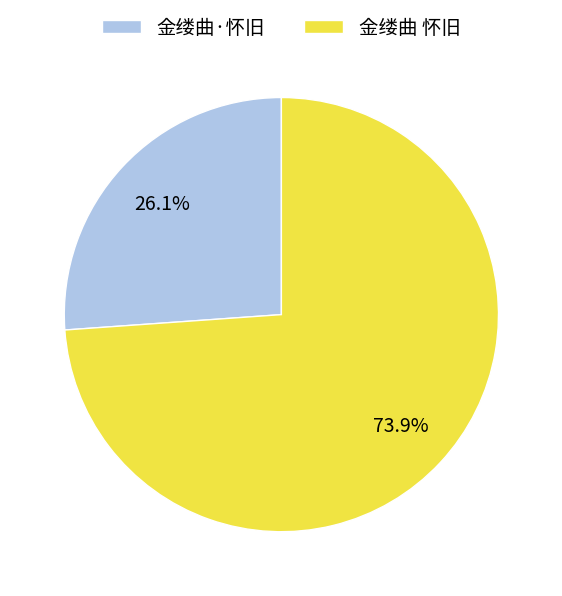

Which category has the biggest portion of the pie?

金缕曲 怀旧